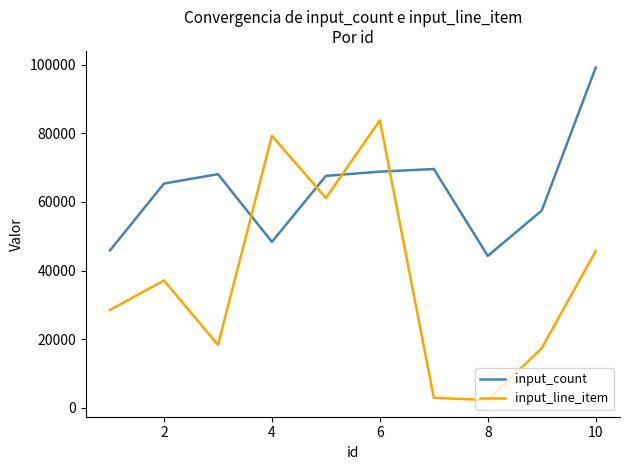

Rank the series by their average value, from highest to lowest.

input_count, input_line_item